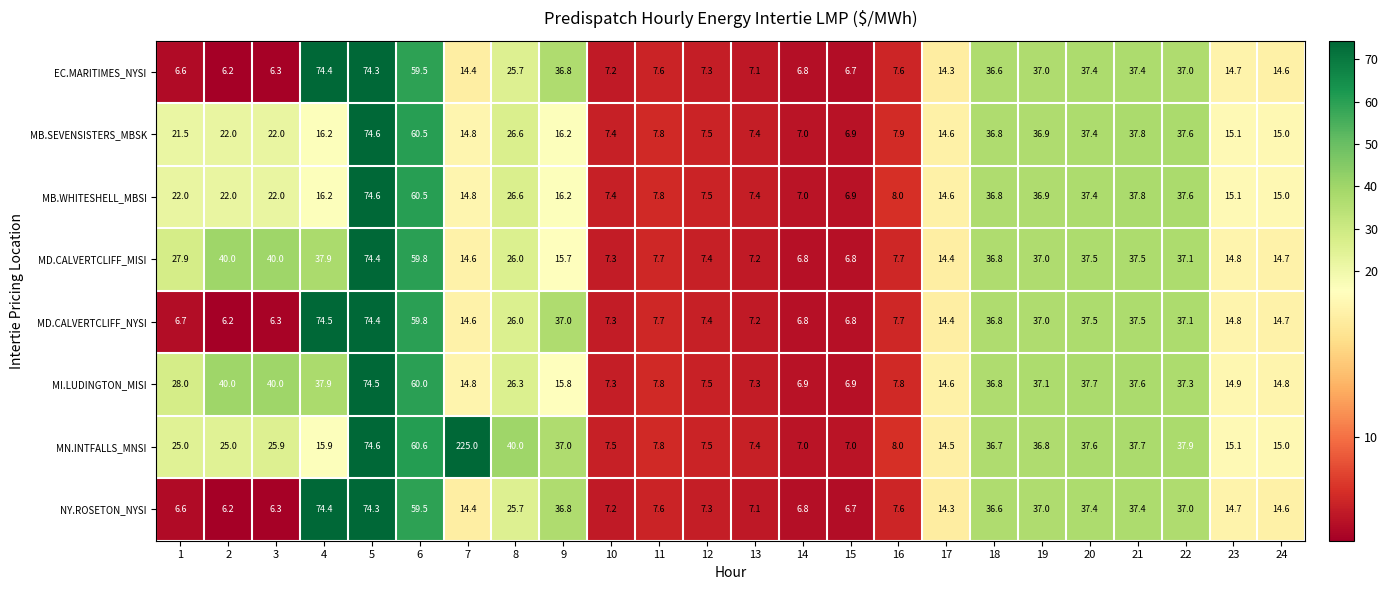

At which category is the sum across all series the highest?

5